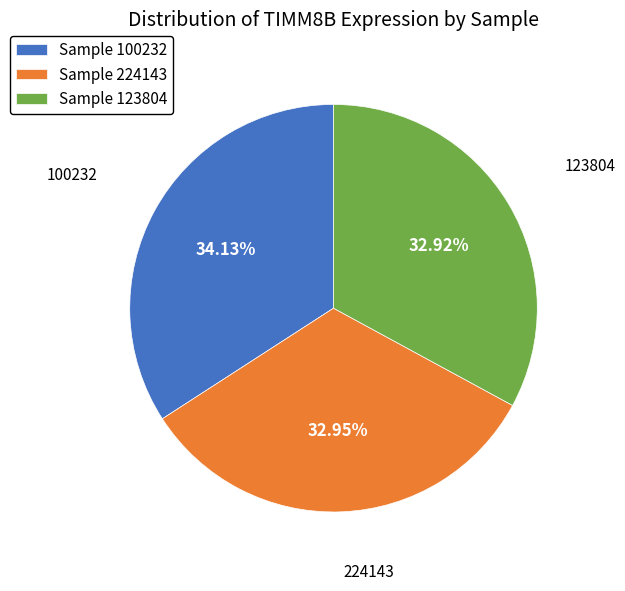

Which has a higher value, Sample 123804 or Sample 100232?

Sample 100232